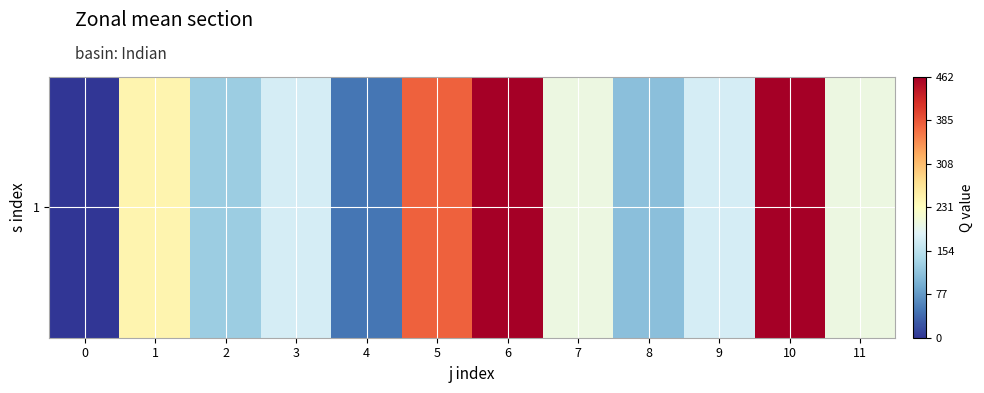

List the labels in order of value, smallest first.

0, 4, 8, 2, 3, 9, 7, 11, 1, 5, 6, 10